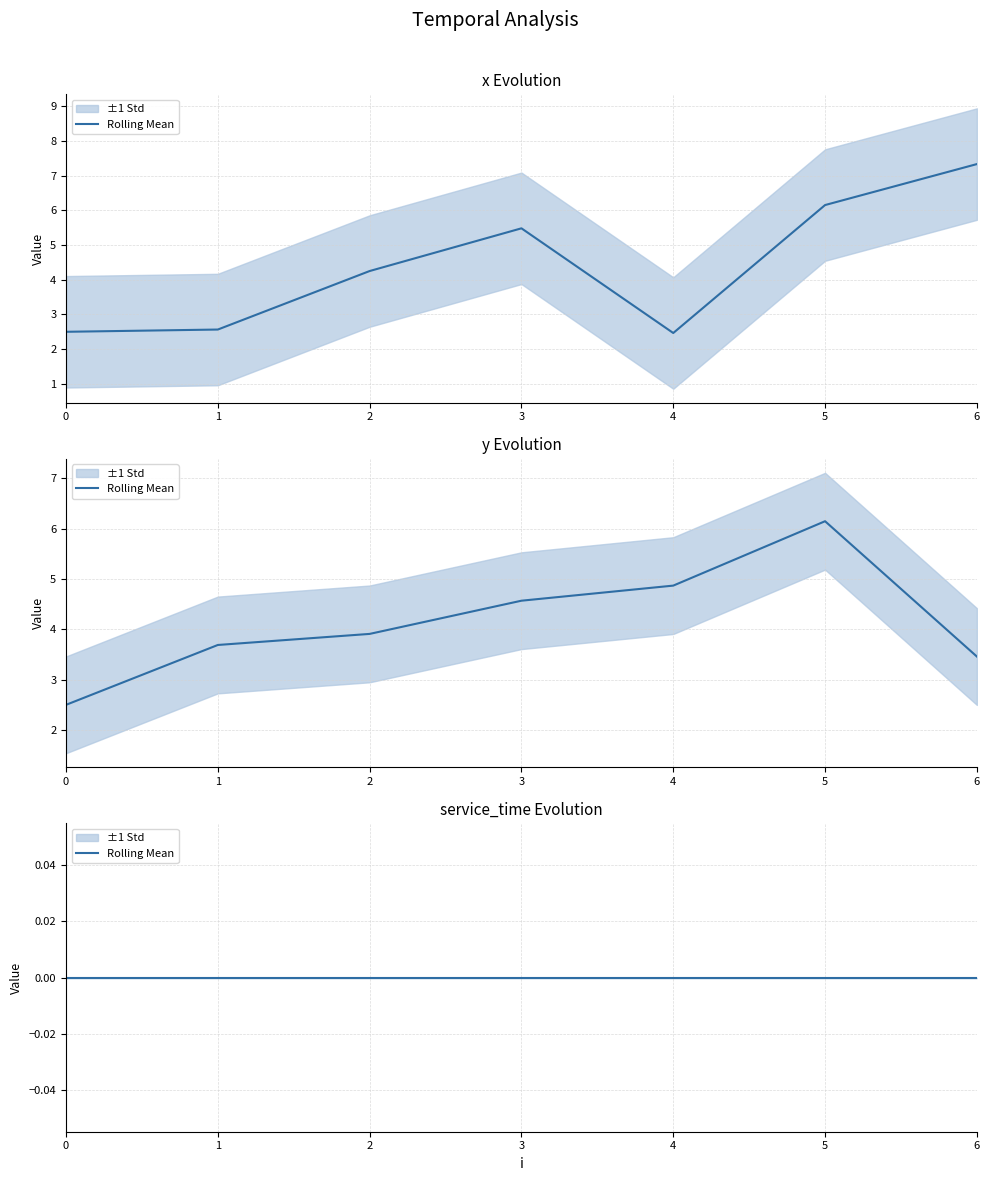

How many intersections are there between x and y?

3